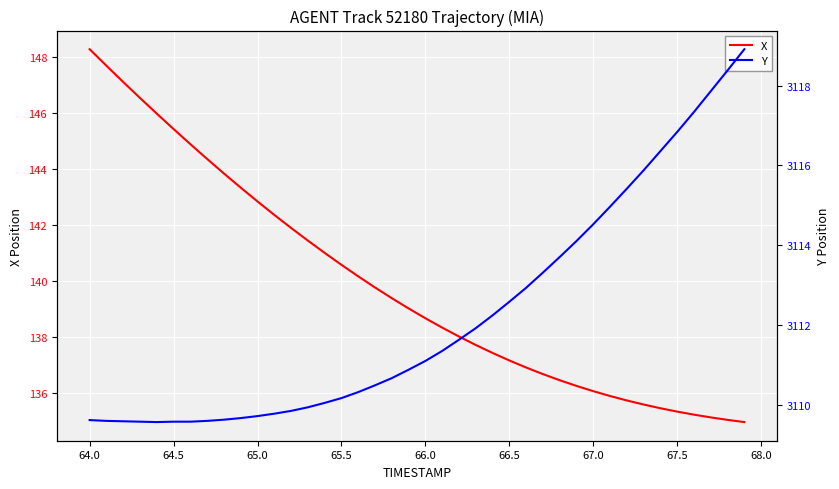

What is the maximum value for X?

148.3